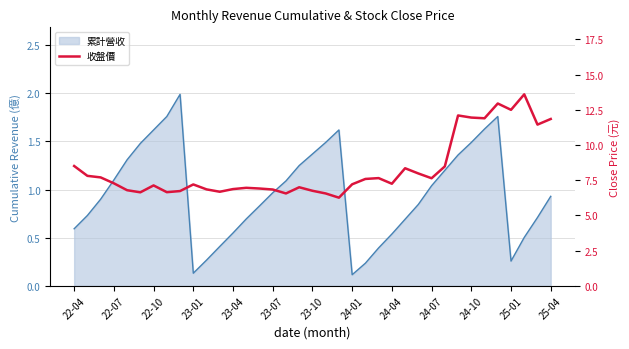

Reading left to right, list all the values displayed in this chart.

8.5	7.8	7.7	7.3	6.8	6.6	7.1	6.7	6.7	7.2	6.8	6.7	6.9	7.0	6.9	6.8	6.6	7.0	6.8	6.6	6.3	7.2	7.6	7.7	7.2	8.3	8.0	7.6	8.5	12.1	11.9	11.9	12.9	12.5	13.6	11.4	11.8